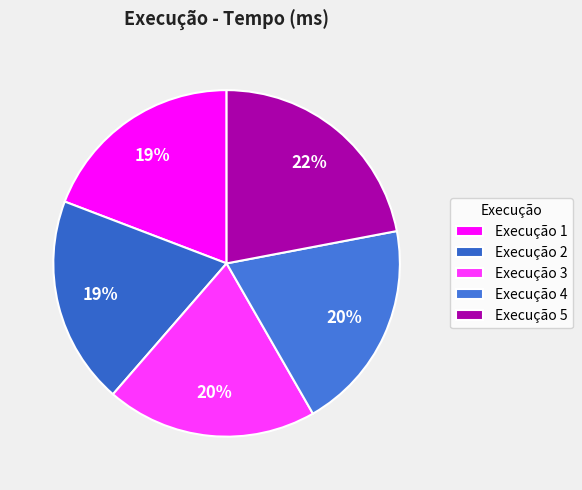

How many slices are in this pie chart?

5